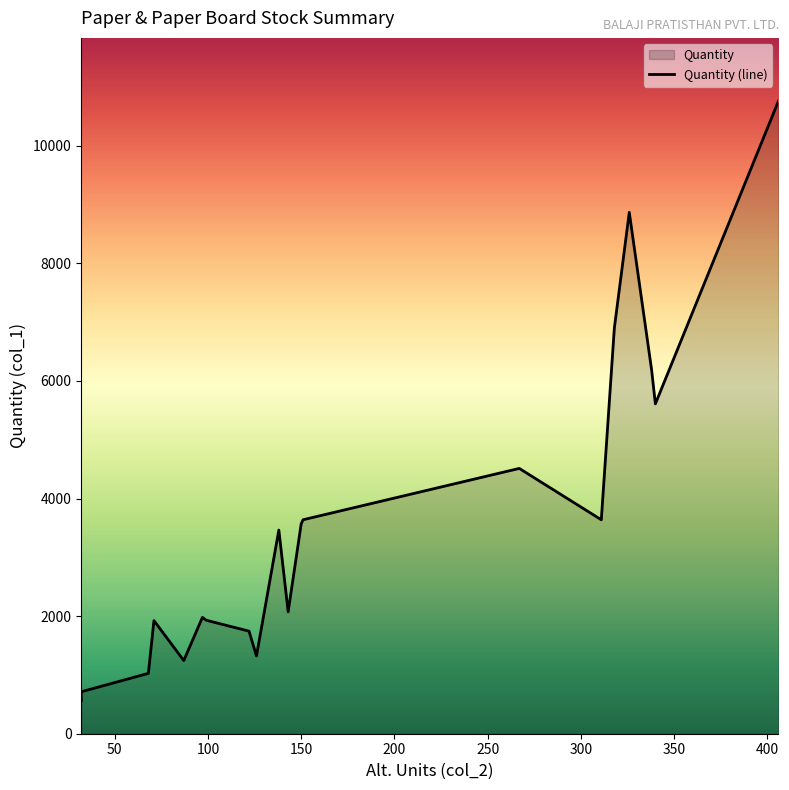

How many lines are shown in the chart?

1